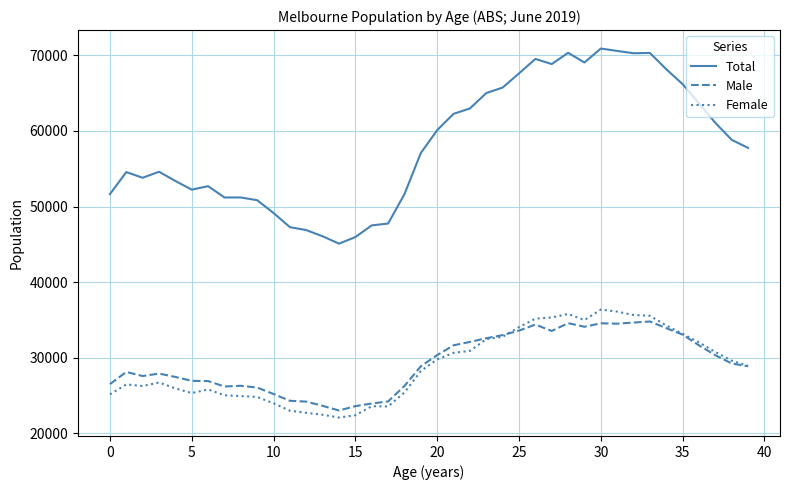

What is the lowest value of the Total series?

45087